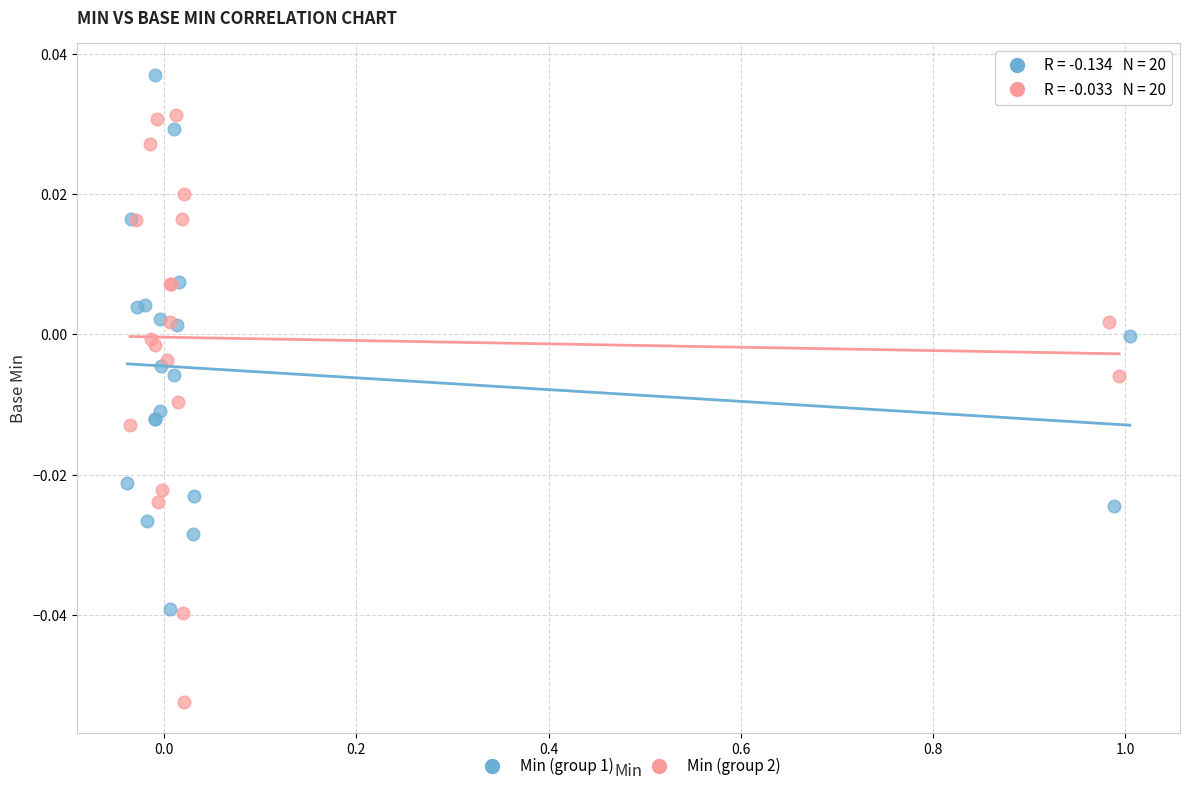

Which series reaches the maximum Y coordinate?

Min (group 1)